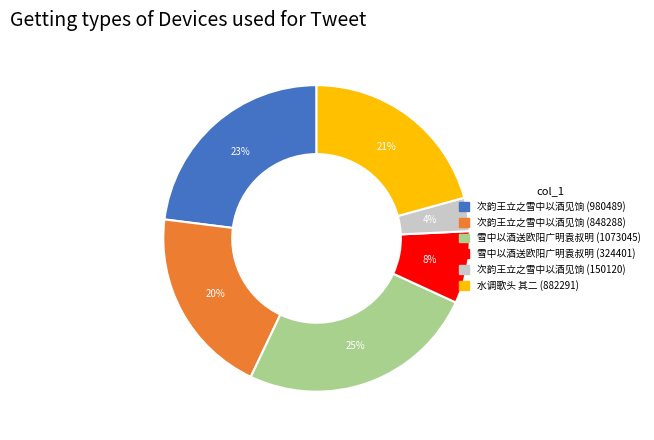

Count the number of slices in the pie.

6